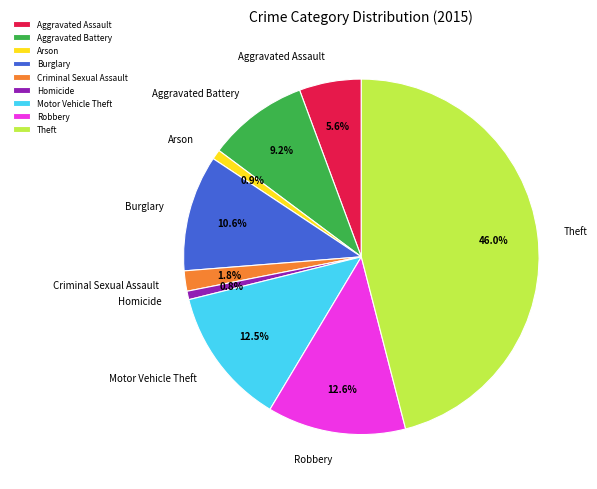

To the nearest percent, what portion does Theft represent?

46%